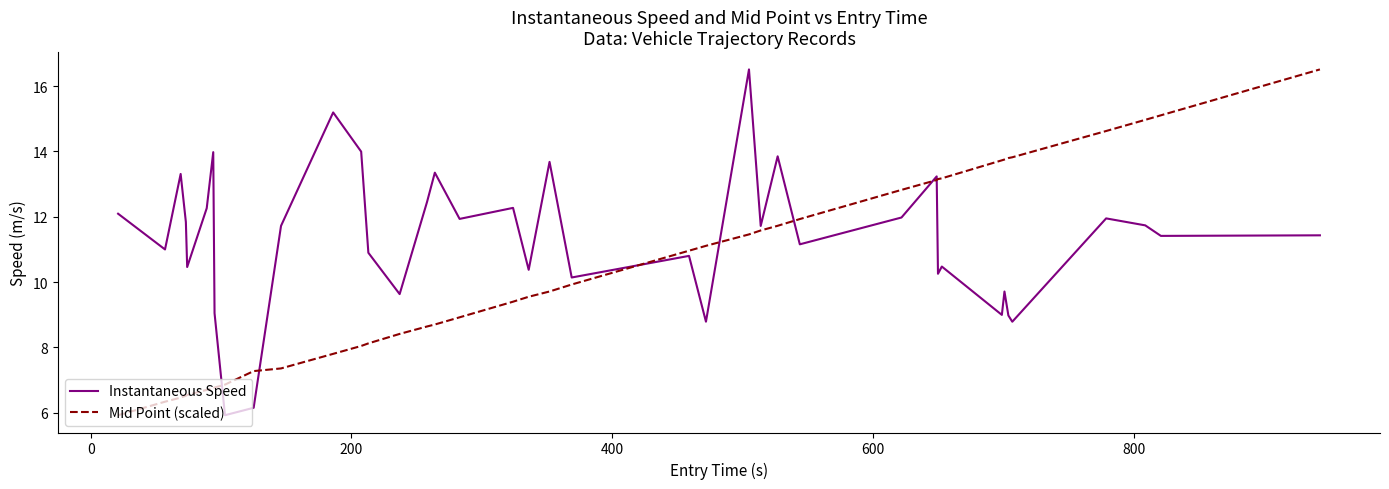

What is the maximum value for Instantaneous Speed?

16.5